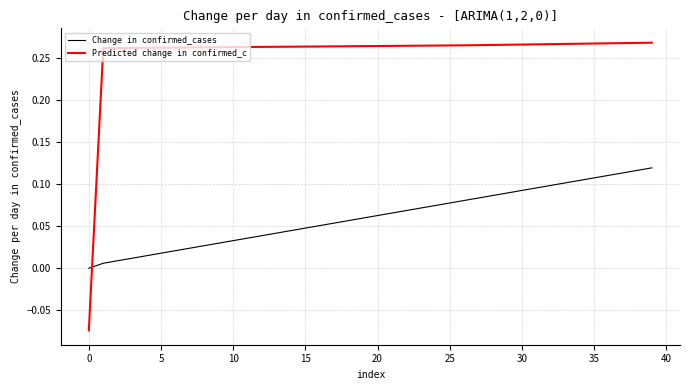

Which series has the largest total across all categories?

Predicted change in confirmed_c